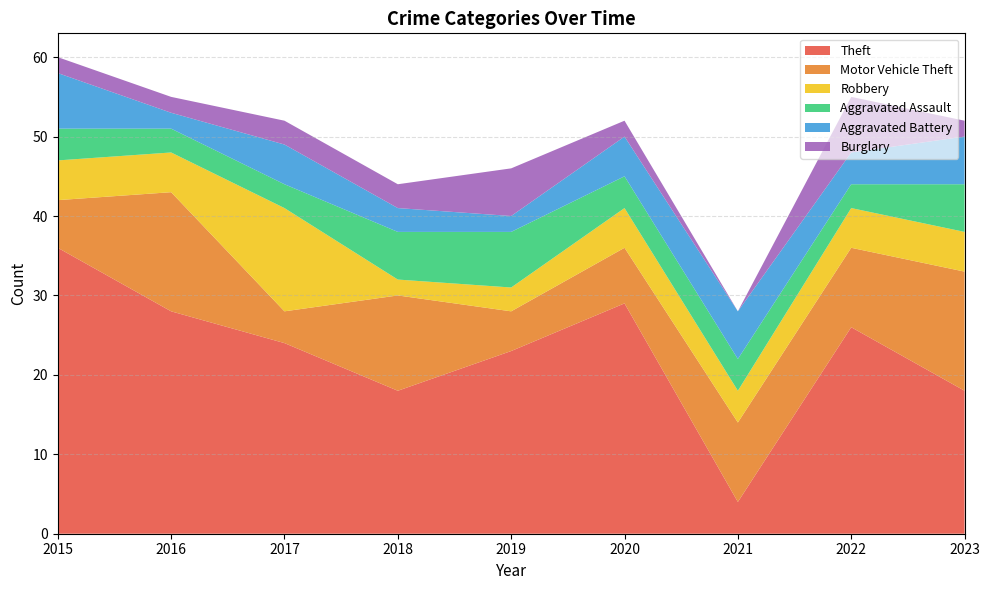

Reading left to right, list all the values displayed in this chart.

Theft: 2015=36	2016=28	2017=24	2018=18	2019=23	2020=29	2021=4	2022=26	2023=18
Motor Vehicle Theft: 2015=6	2016=15	2017=4	2018=12	2019=5	2020=7	2021=10	2022=10	2023=15
Robbery: 2015=5	2016=5	2017=13	2018=2	2019=3	2020=5	2021=4	2022=5	2023=5
Aggravated Assault: 2015=4	2016=3	2017=3	2018=6	2019=7	2020=4	2021=4	2022=3	2023=6
Aggravated Battery: 2015=7	2016=2	2017=5	2018=3	2019=2	2020=5	2021=6	2022=4	2023=6
Burglary: 2015=2	2016=2	2017=3	2018=3	2019=6	2020=2	2021=0	2022=7	2023=2